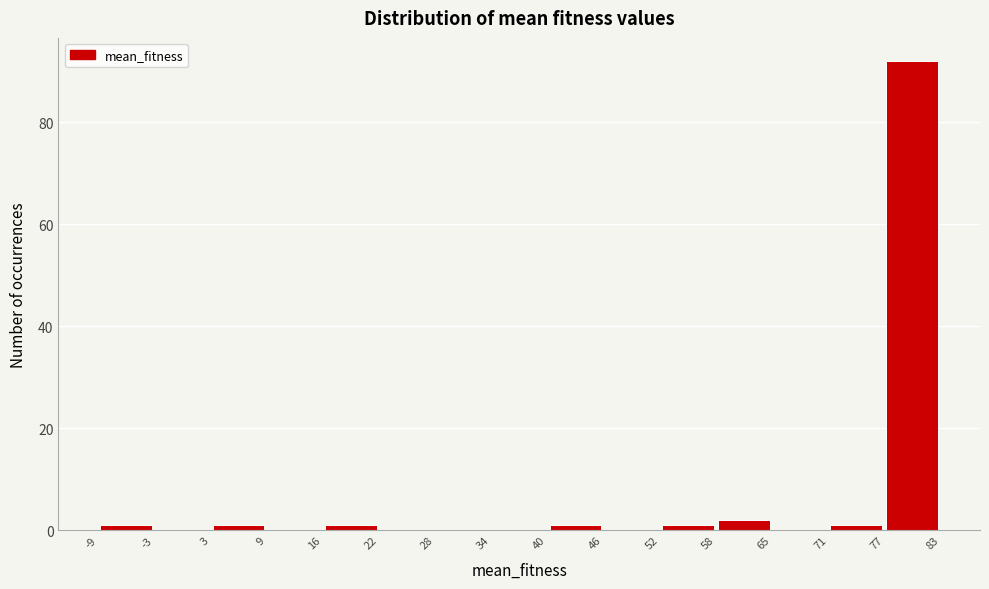

Reading left to right, transcribe this chart: for each bar, give the range it covers on the x-axis and its height. The values are not printed on the chart, so give them approximately, as read against the axis.

-9 to -3: under 2
-3 to 3: 0
3 to 9: under 2
9 to 16: 0
16 to 22: under 2
22 to 28: 0
28 to 34: 0
34 to 40: 0
40 to 46: under 2
46 to 52: 0
52 to 58: under 2
58 to 65: 2
65 to 71: 0
71 to 77: under 2
77 to 83: 92